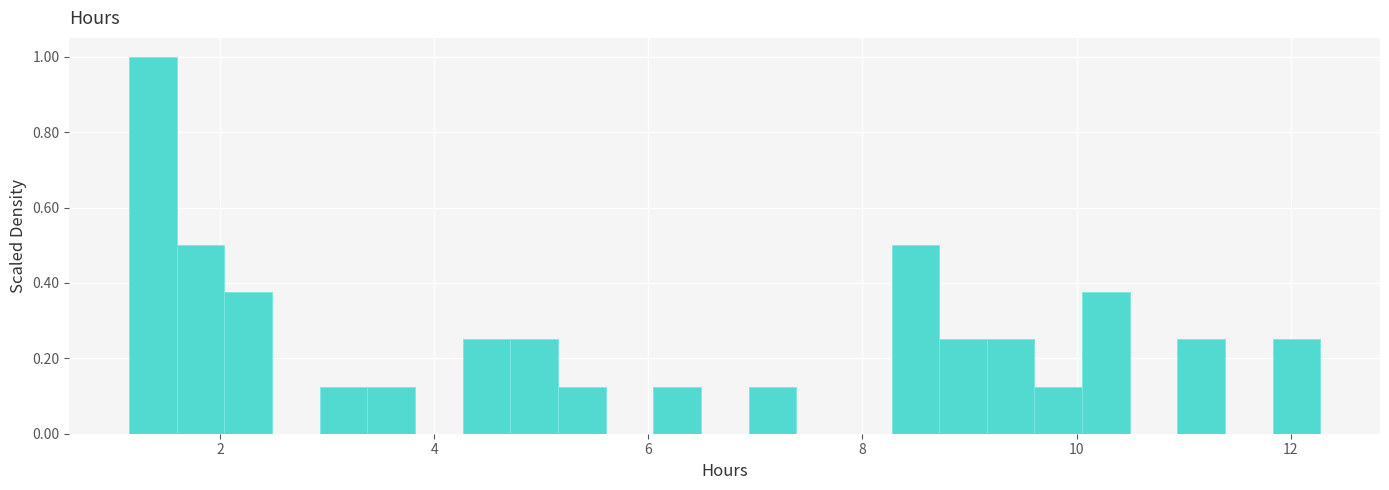

Read against the x-axis, roughly where is the centre of the tallest bar?

1.4